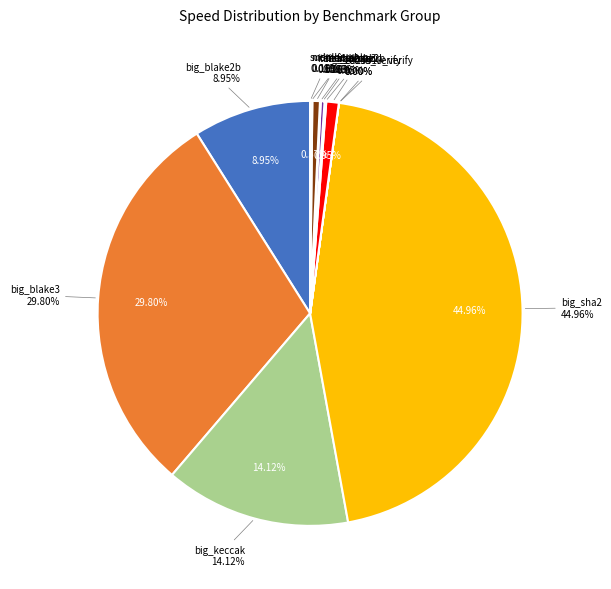

Rank the categories by value from lowest to highest.

ecdsa_verify, ed25519_verify, sudoku, iter_keccak, iter_blake2b, membership, iter_blake3, iter_sha2, fibonacci, big_blake2b, big_keccak, big_blake3, big_sha2